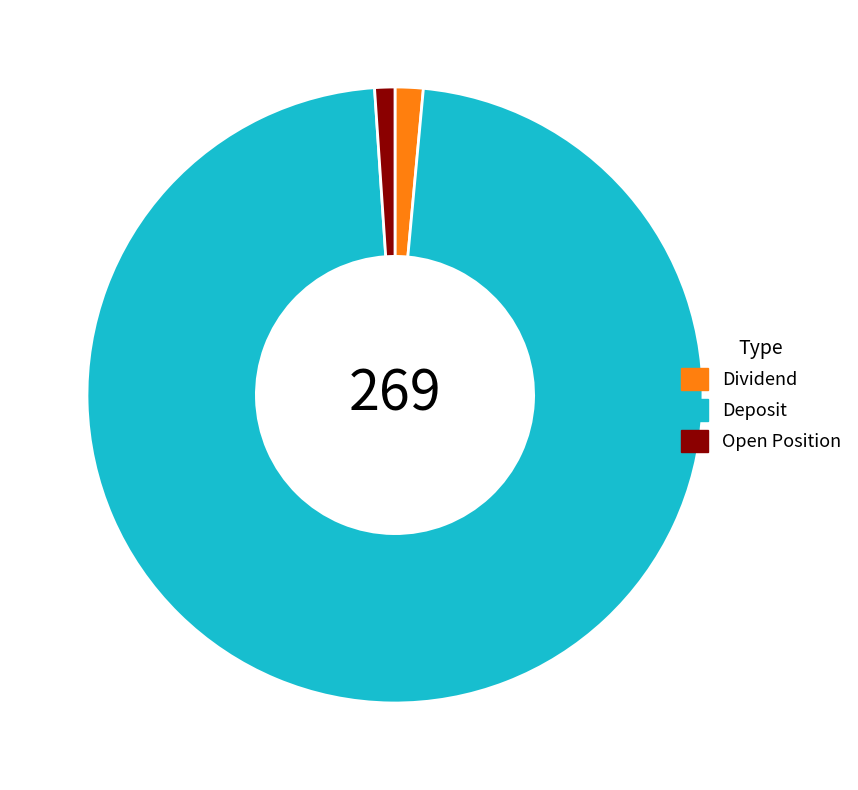

What is the majority slice?

Deposit